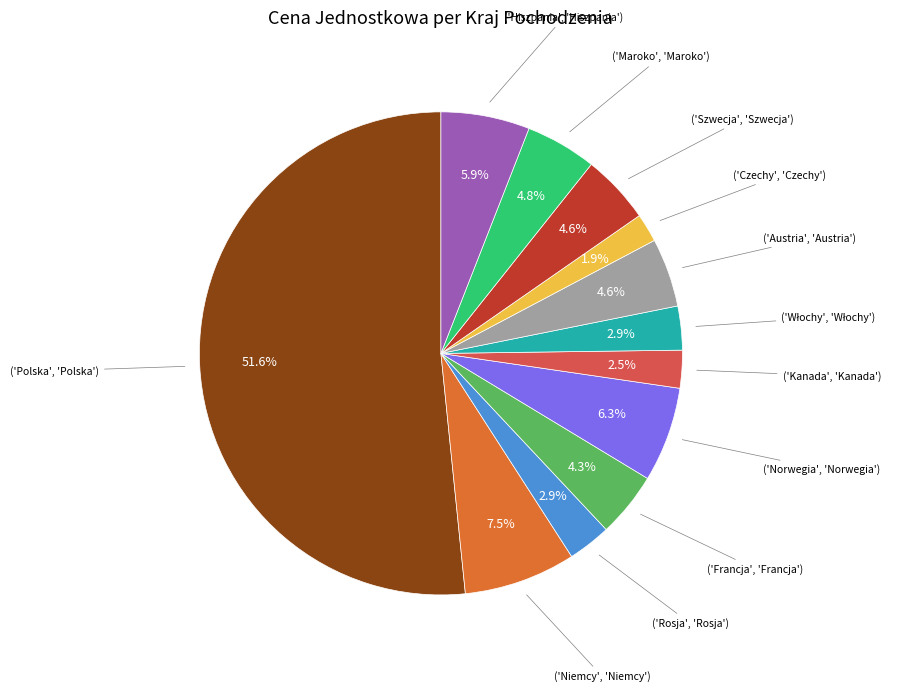

Does any single category account for the majority?

Yes